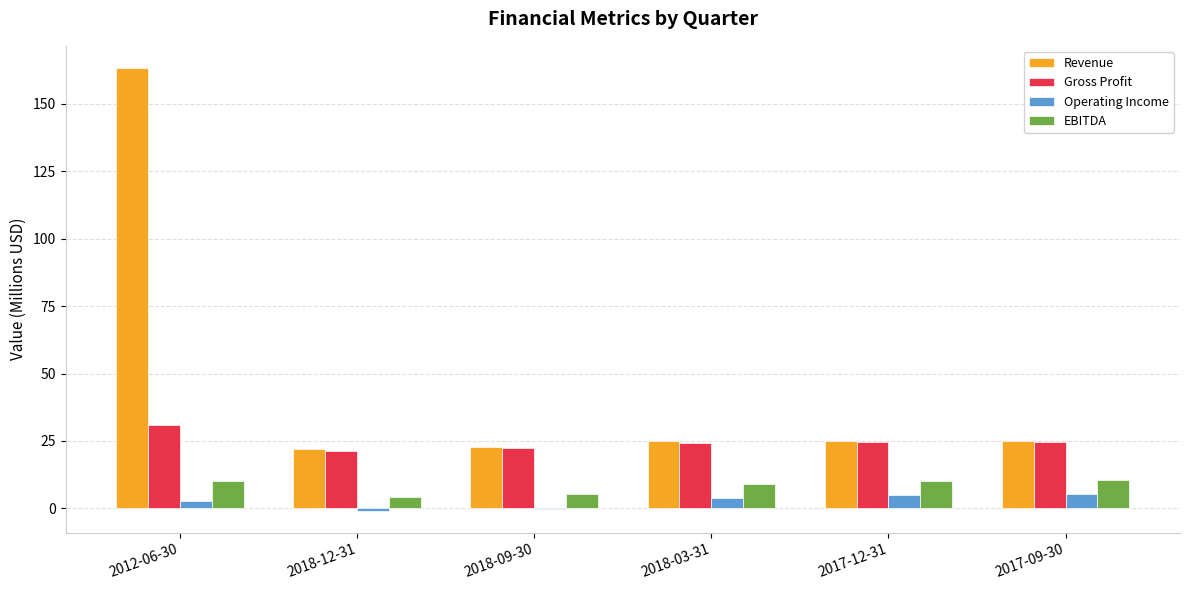

Is the value of Gross Profit at 2018-09-30 greater than the value of Revenue at 2012-06-30?

No